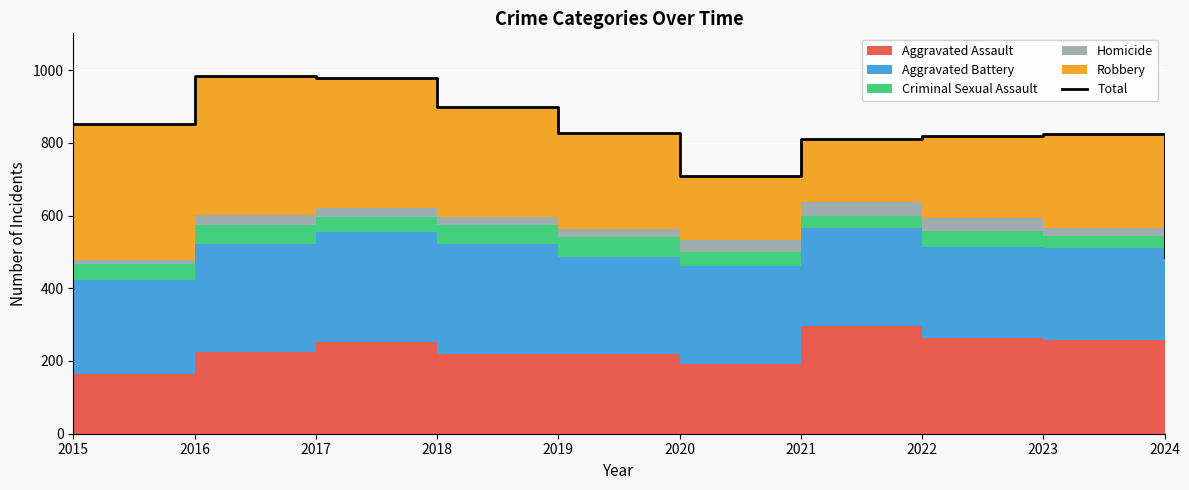

Reading left to right, extract all data points from this chart.

2015=851	2016=983	2017=978	2018=898	2019=826	2020=708	2021=811	2022=820	2023=823	2024=487